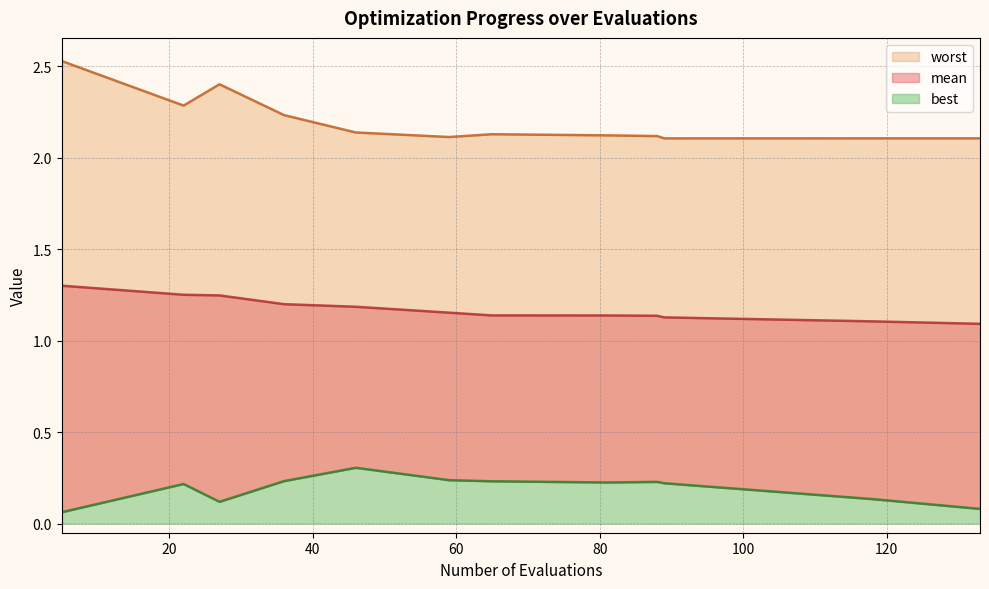

What is the total value across all series at 5?

3.9